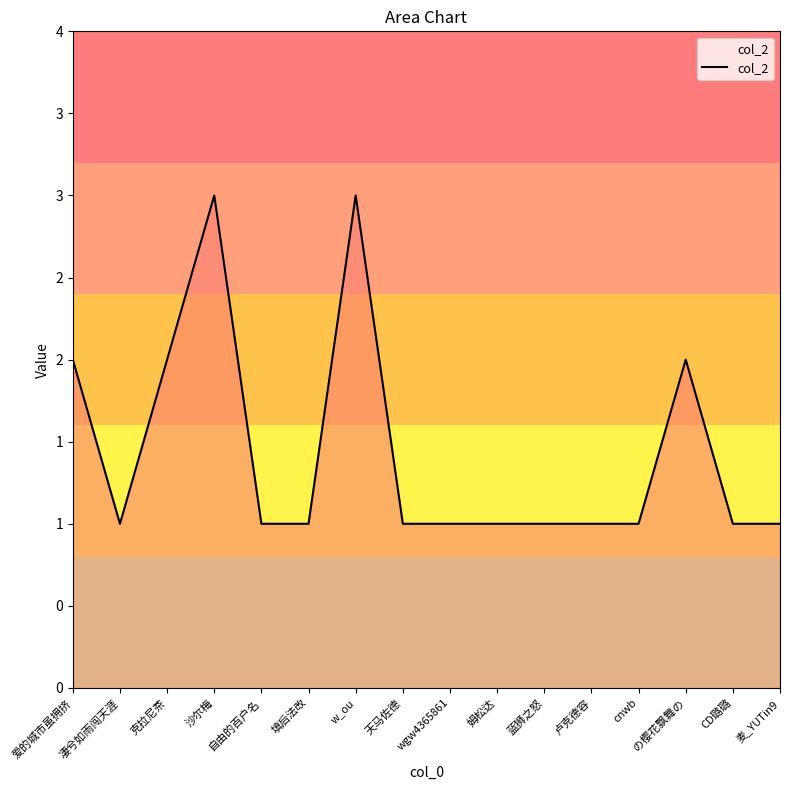

Reading left to right, what are all the values shown in this chart?

2	1	2	3	1	1	3	1	1	1	1	1	1	2	1	1